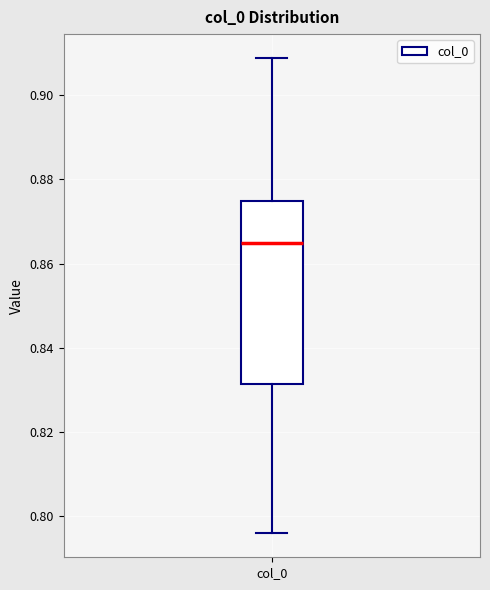

Transcribe this box plot: give where the median line is, the range the box spans, and where the two whiskers end, as read against the y-axis. The values are not printed on the chart, so give them approximately, as read against the axis.

median 0.864, box 0.832 to 0.874, whiskers 0.796 to 0.908